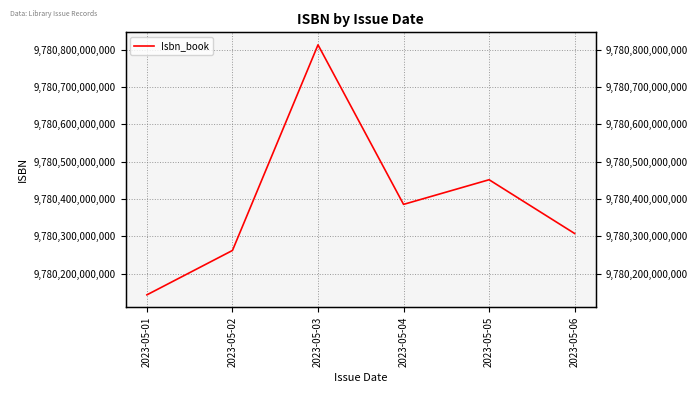

Where is the data nearest to the value 9780478041071?

2023-05-05